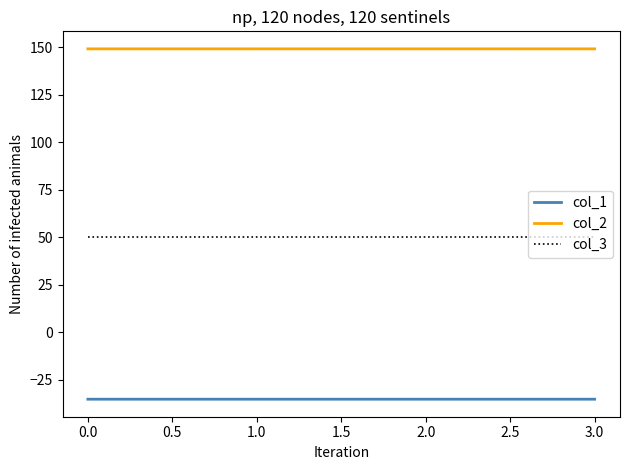

True or false: col_3 and col_1 intersect in this chart.

False